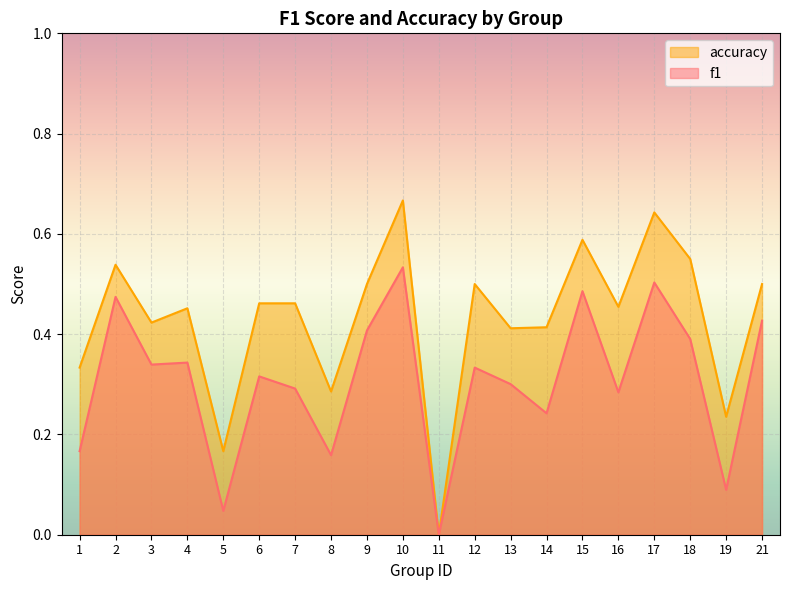

Which series has the largest total across all categories?

accuracy